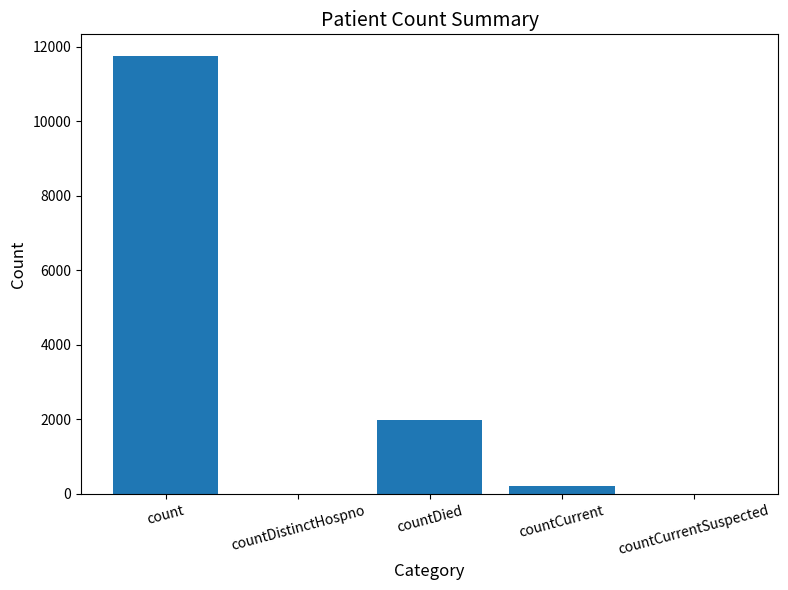

What is the sum of the values at countDied and countDistinctHospno?

1993